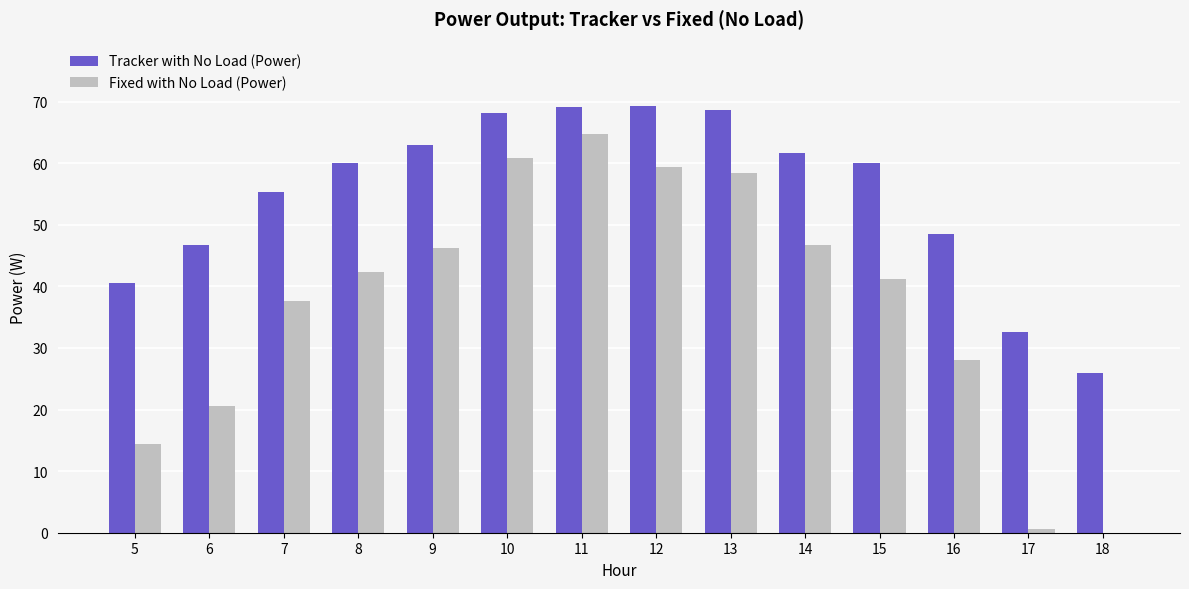

What is the sum of all Tracker with No Load (Power) values?

769.6